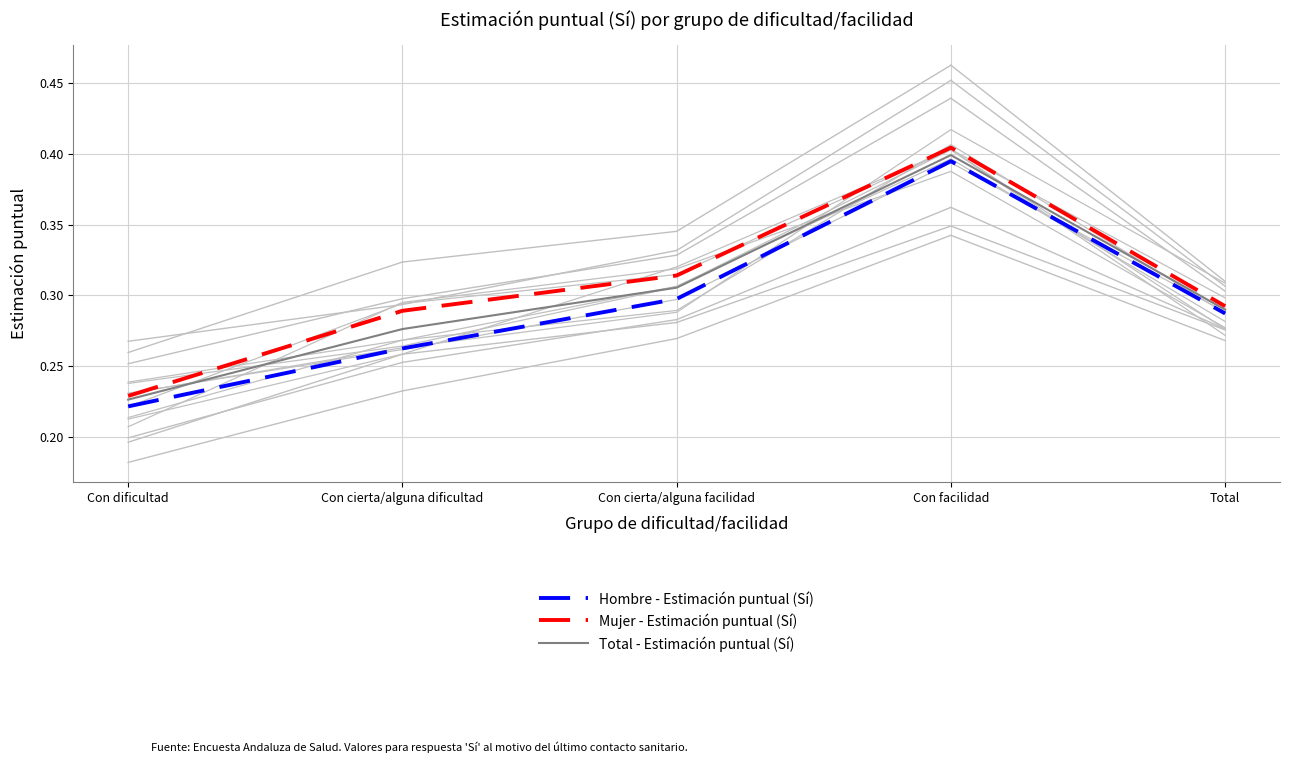

What are all the series names shown in the legend?

Hombre - Estimación puntual (Sí), Mujer - Estimación puntual (Sí), Total - Estimación puntual (Sí)